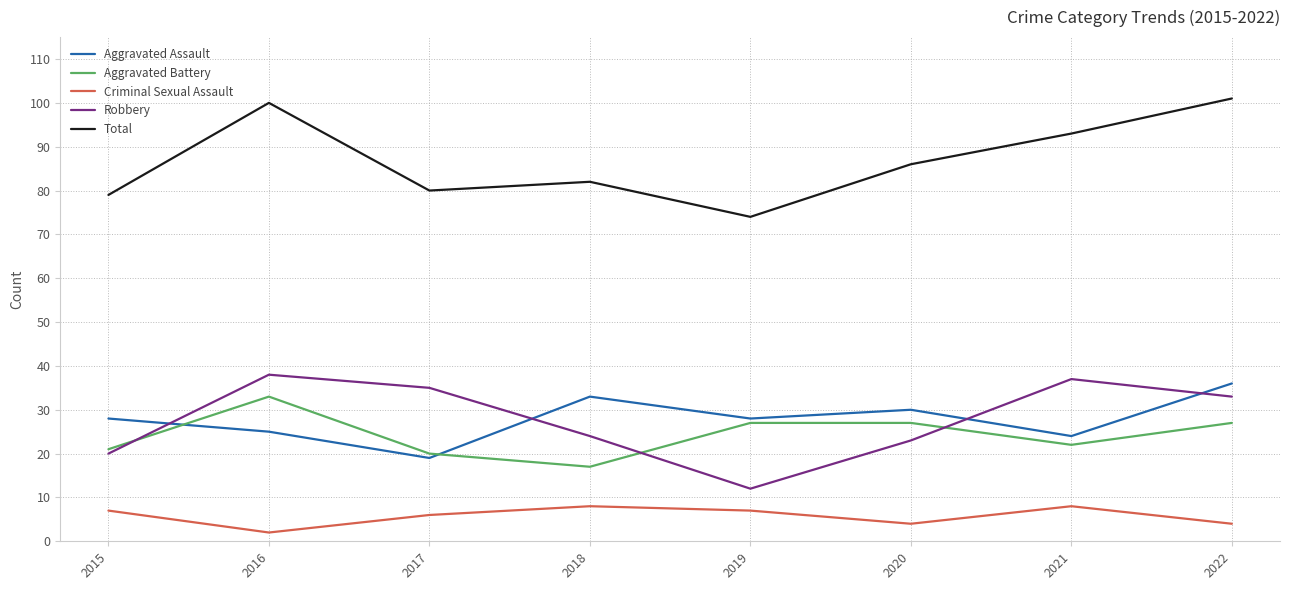

True or false: Aggravated Battery and Total intersect in this chart.

False